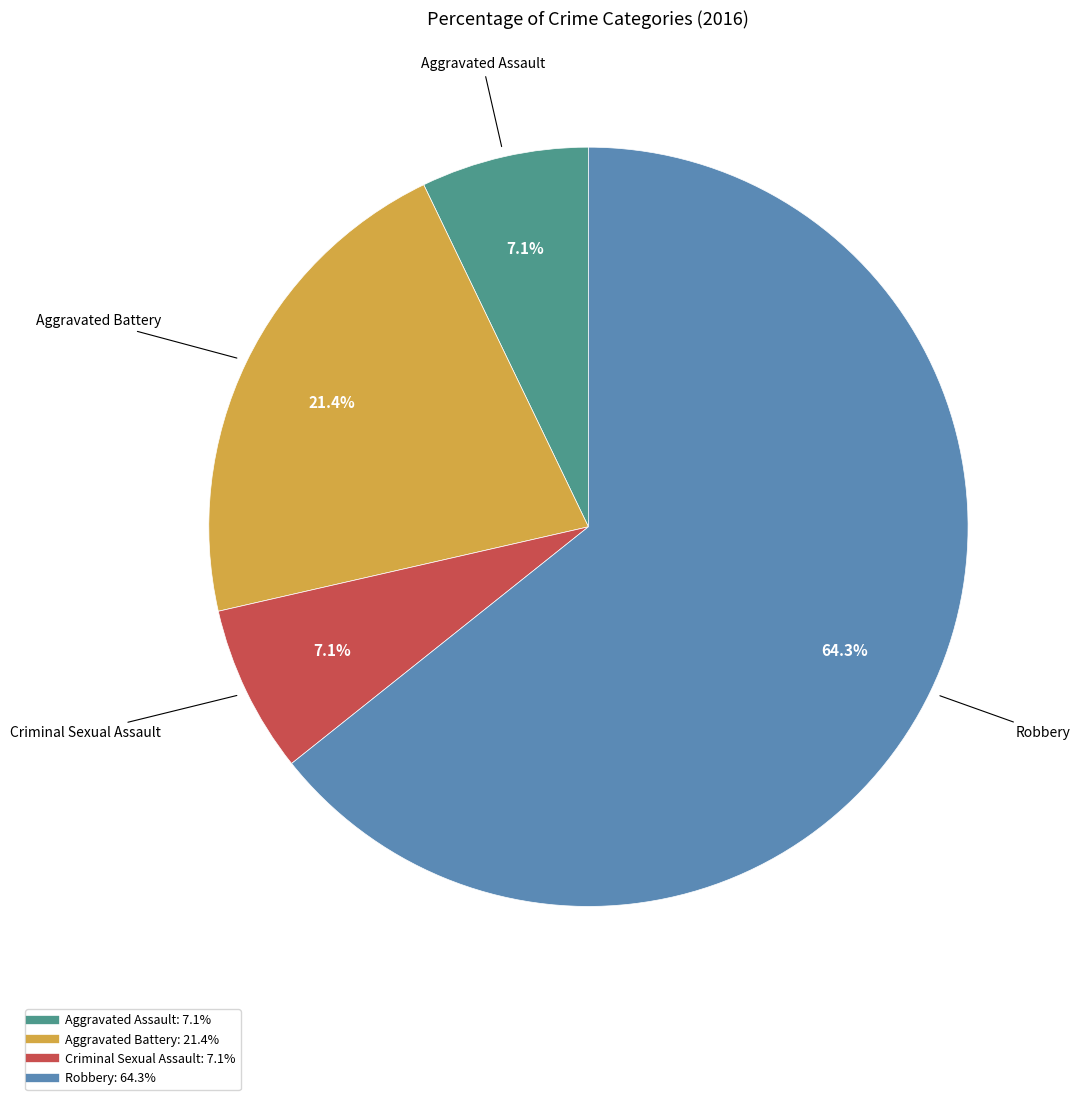

Which slice is the largest?

Robbery